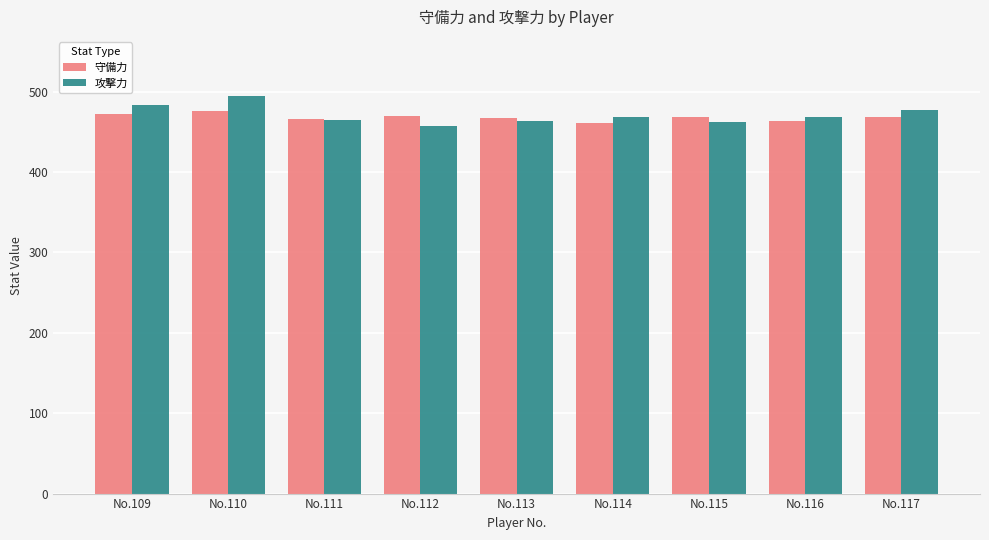

Between No.109 and No.115, which series saw the biggest shift?

攻撃力